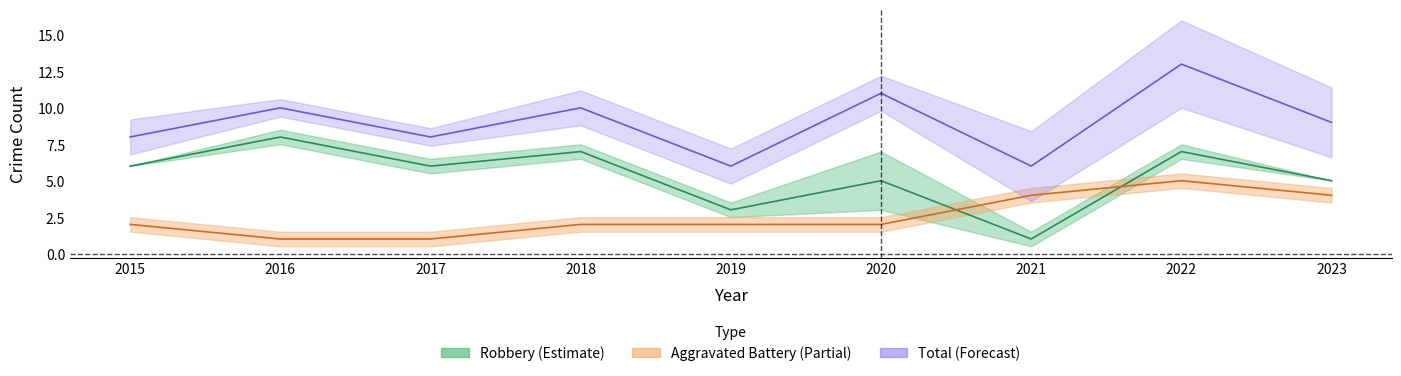

True or false: Total has a value of 6 at 2019.

True